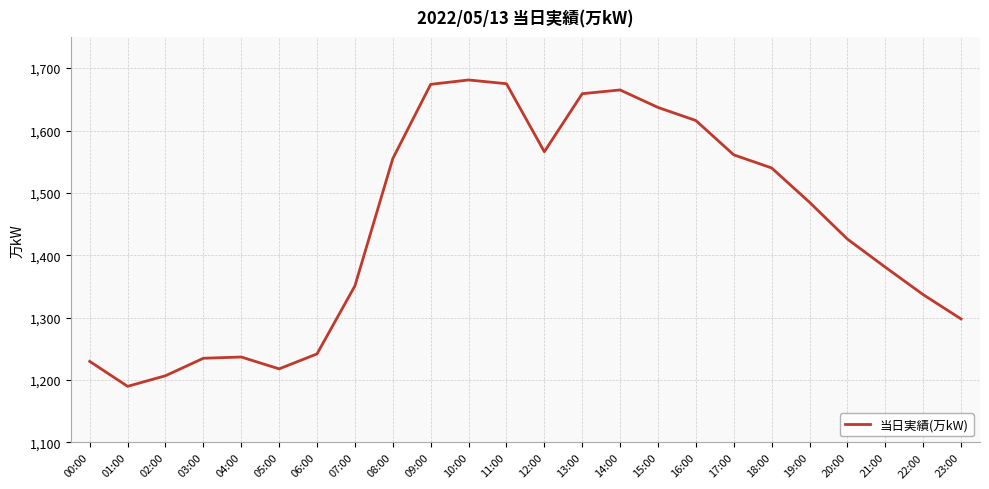

True or false: the data shows 2455 at 13:00.

False